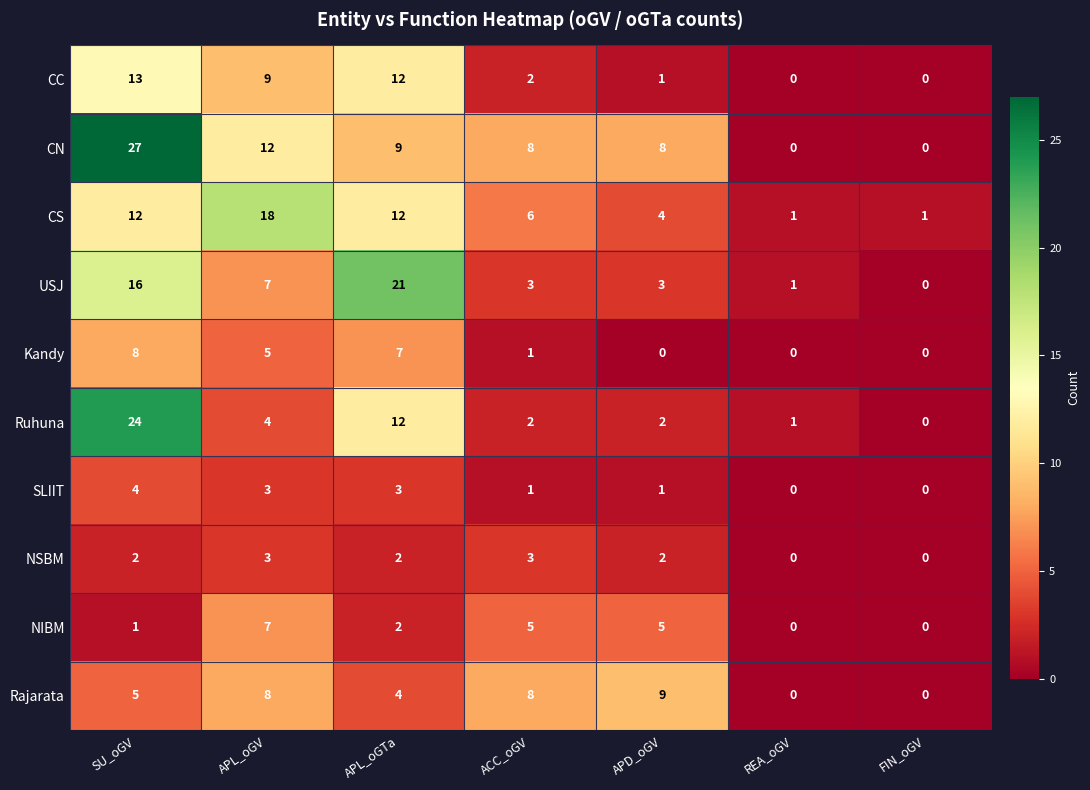

At which category does the chart reach its peak across all series?

SU_oGV